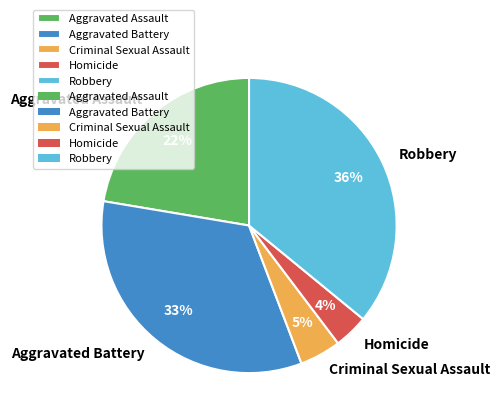

Does any single category account for the majority?

No